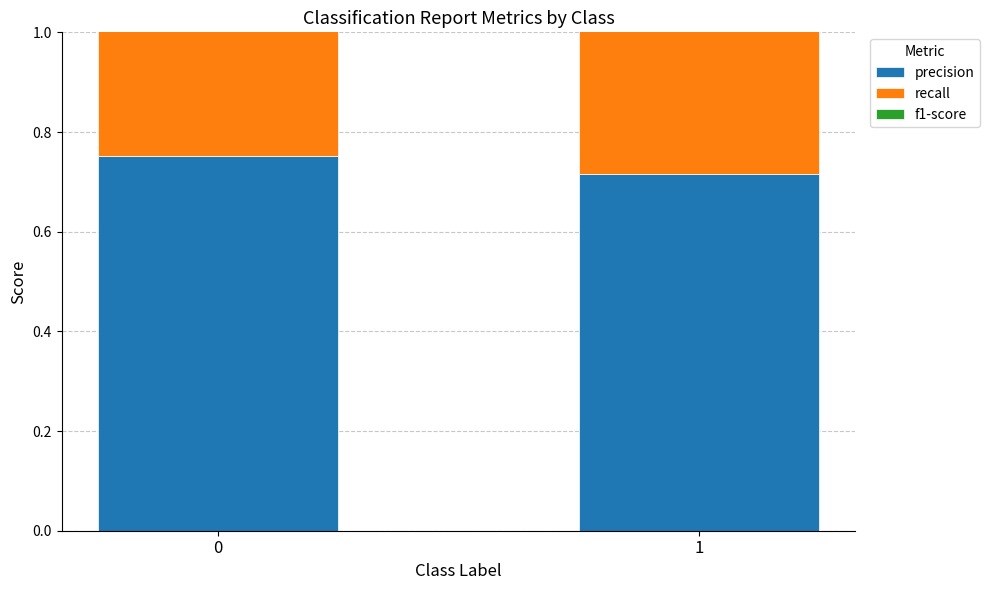

Count the number of categories in the chart.

2